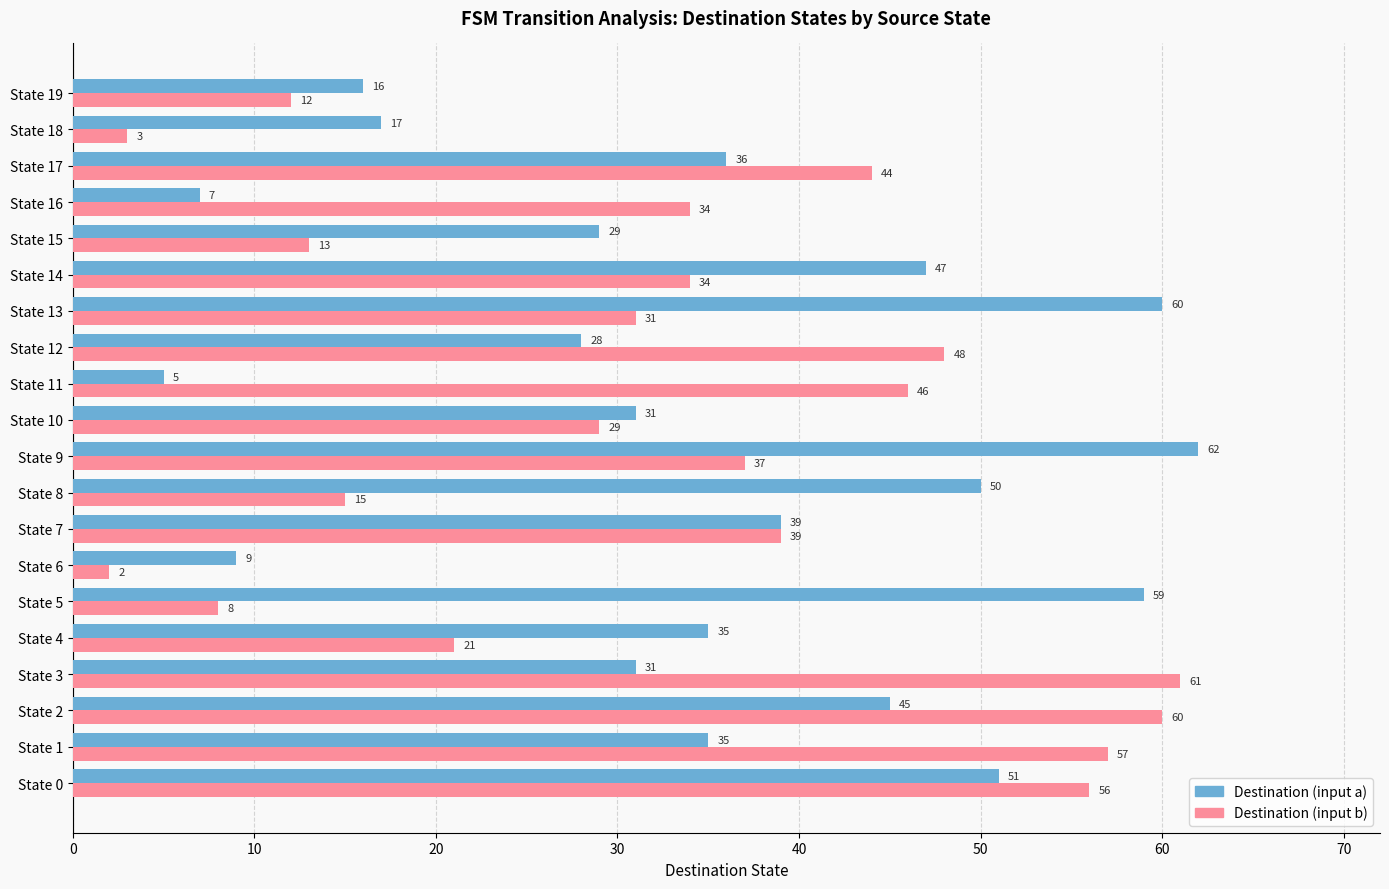

Which label corresponds to the largest value in the chart?

State 9